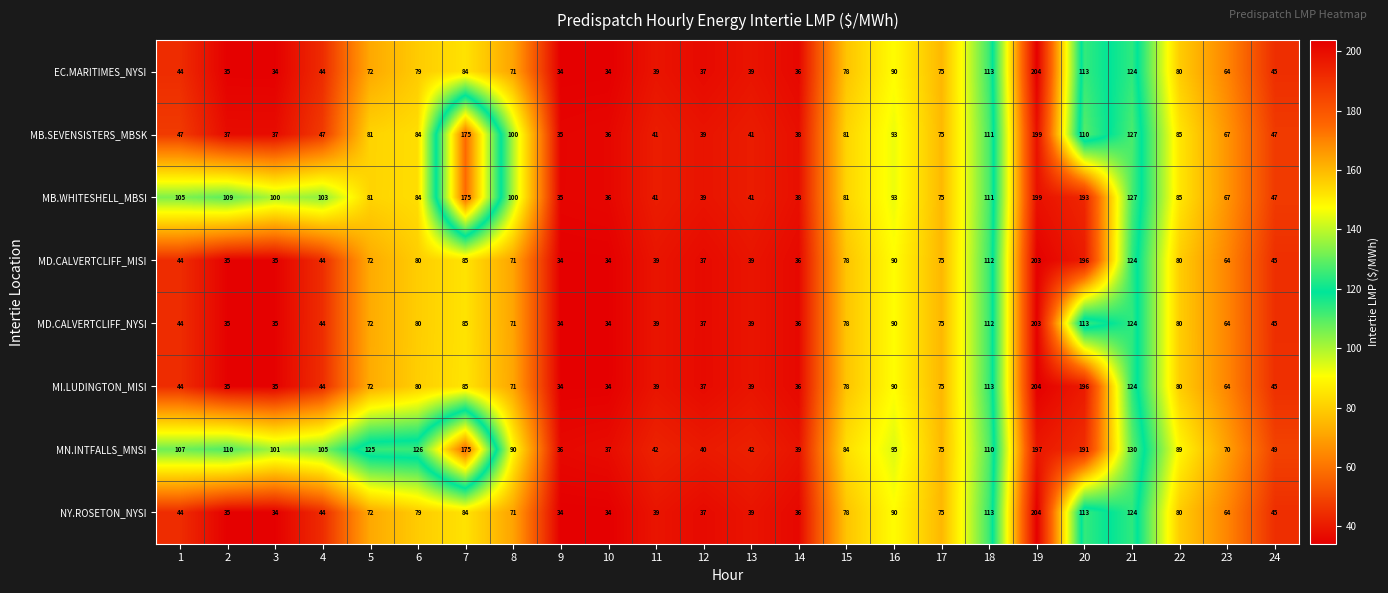

The value of NY.ROSETON_NYSI at 11 is 16. True or false?

False